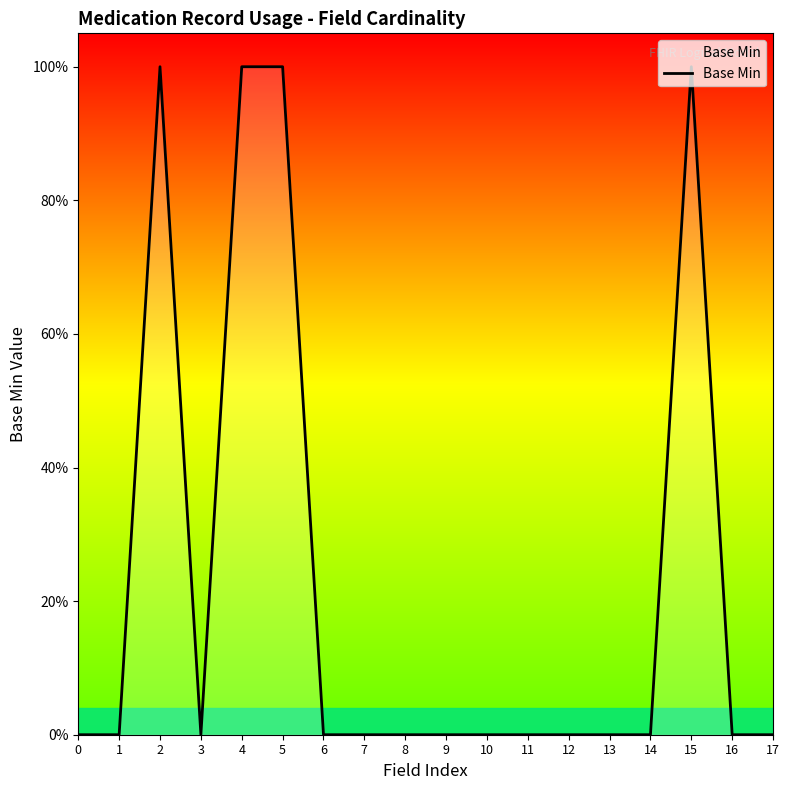

Does the chart have visible grid lines?

No